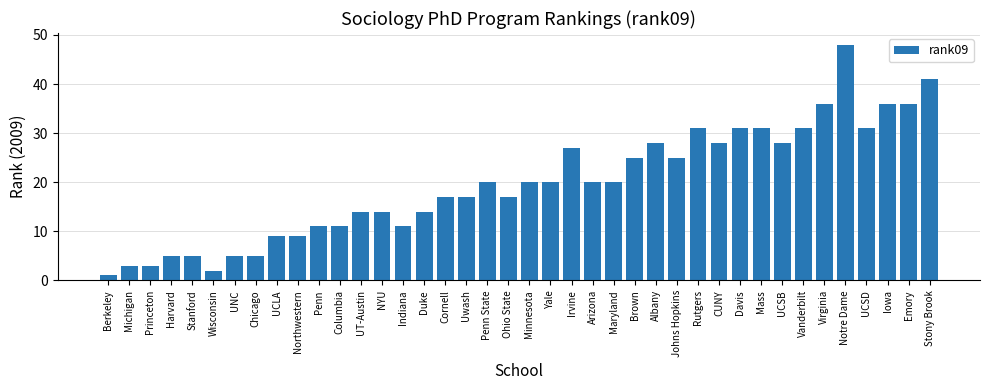

Are the bars horizontal?

No